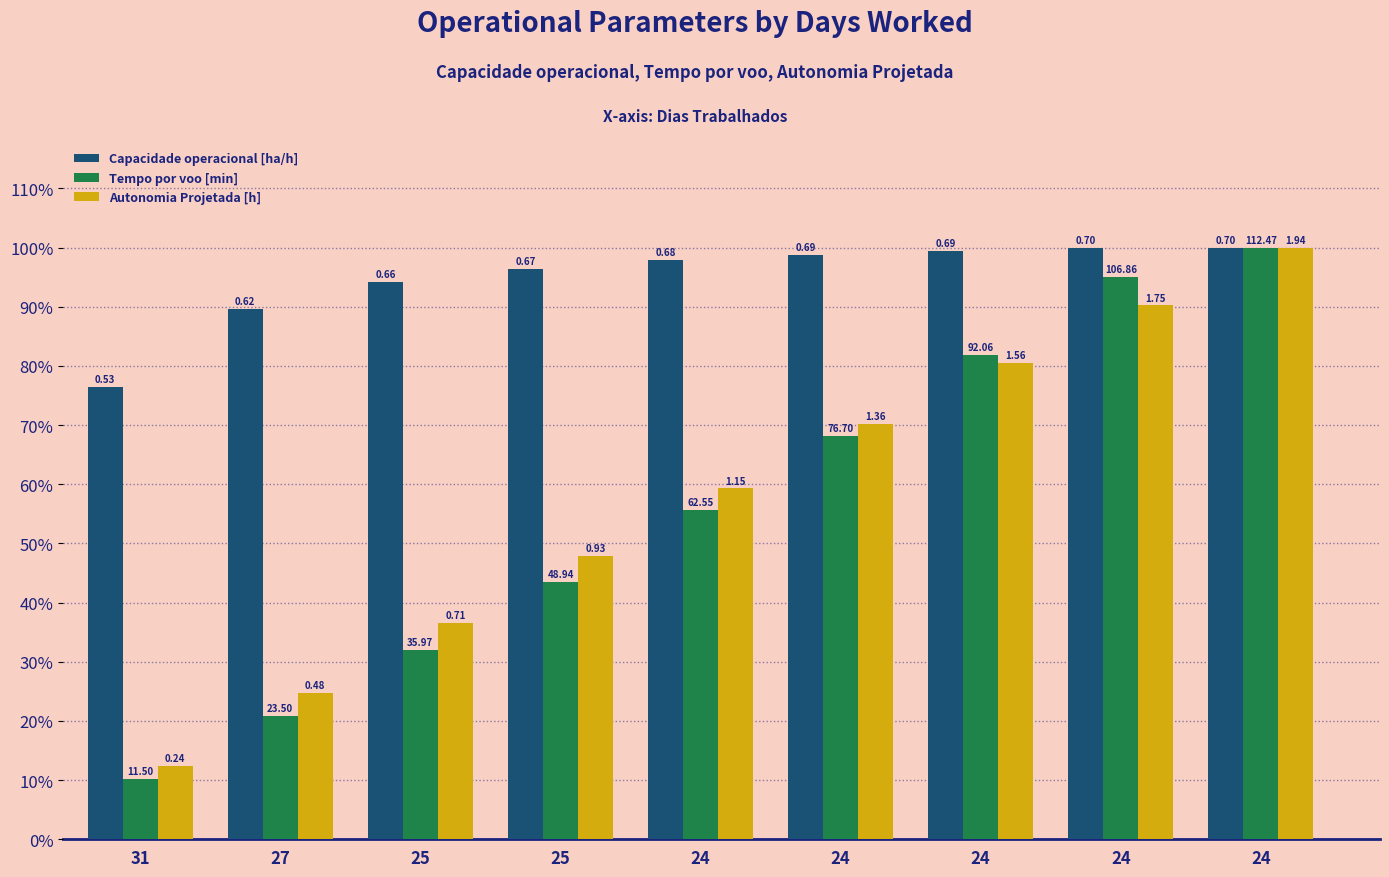

Which series has the largest total across all categories?

Capacidade operacional [ha/h]